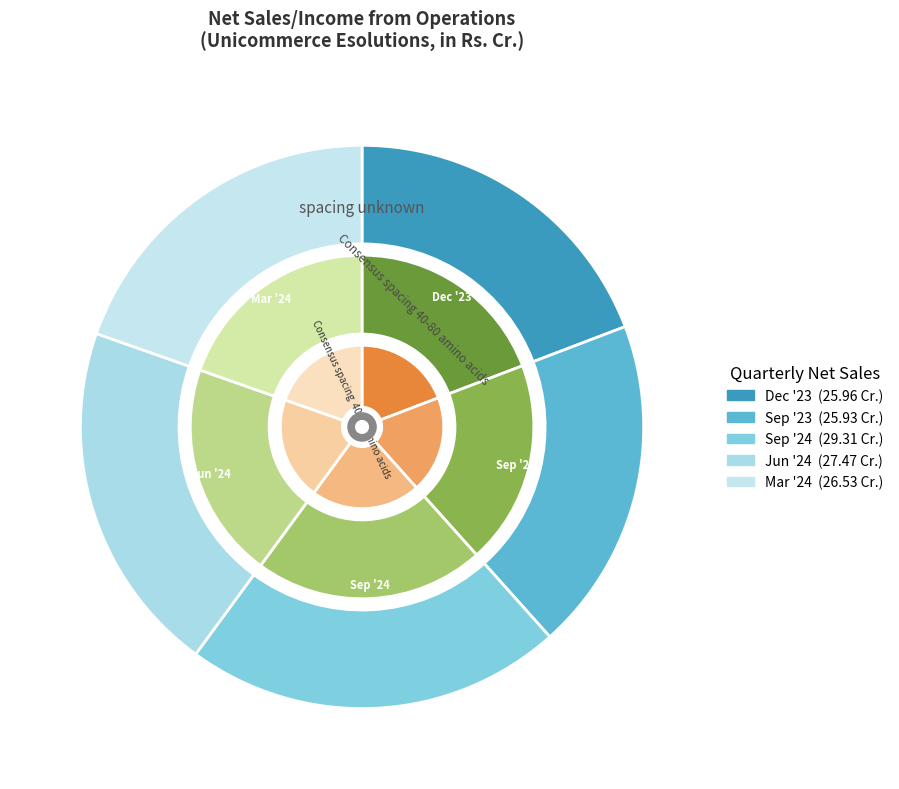

How many segments does this pie chart have?

5